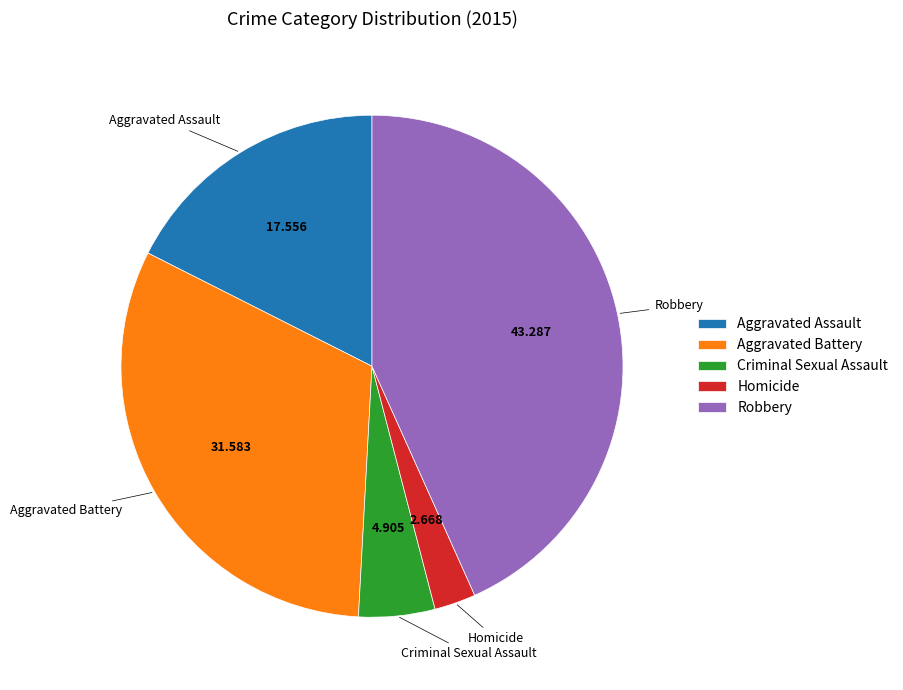

Do Homicide and Criminal Sexual Assault together represent more than half of the pie?

No